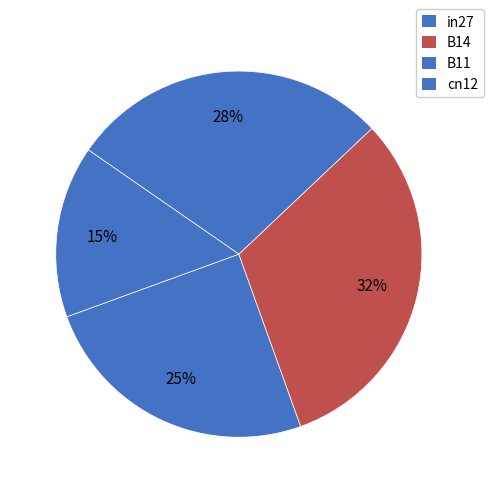

Is there any slice that represents more than half of the pie?

No